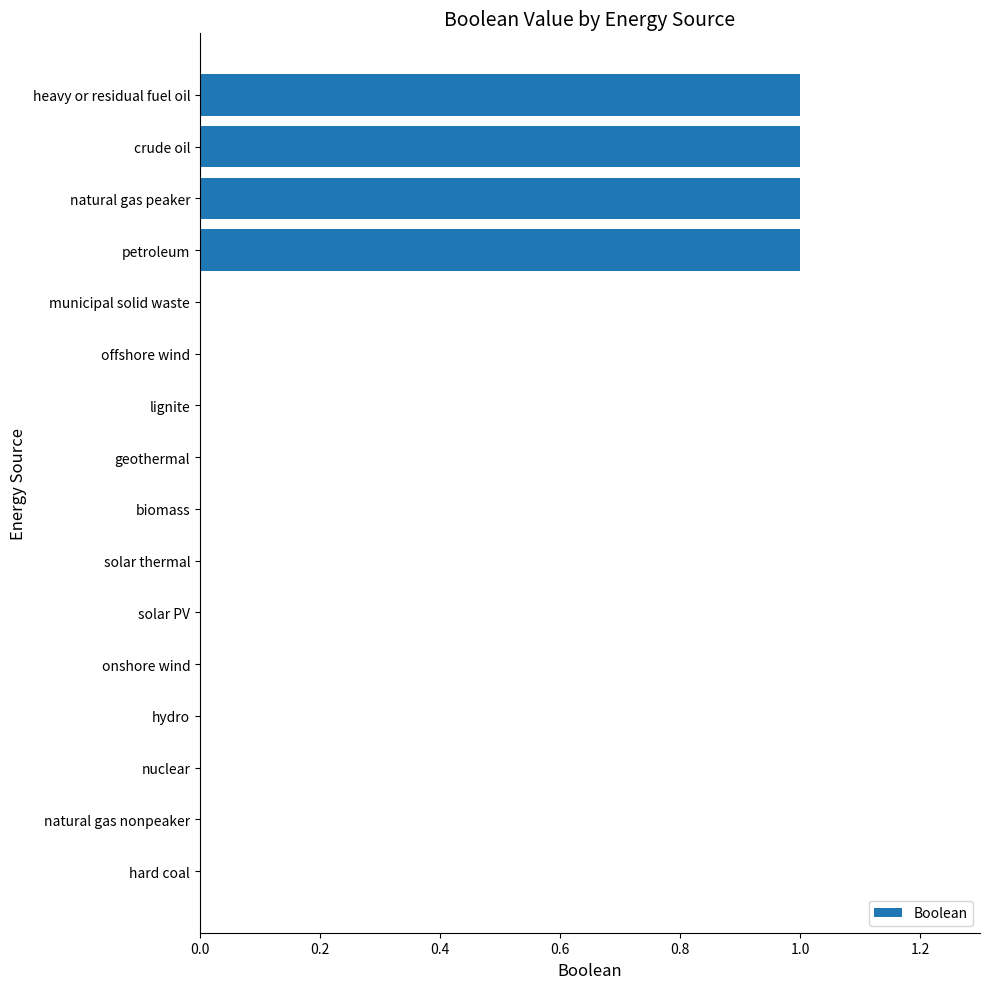

Are the bars horizontal?

Yes